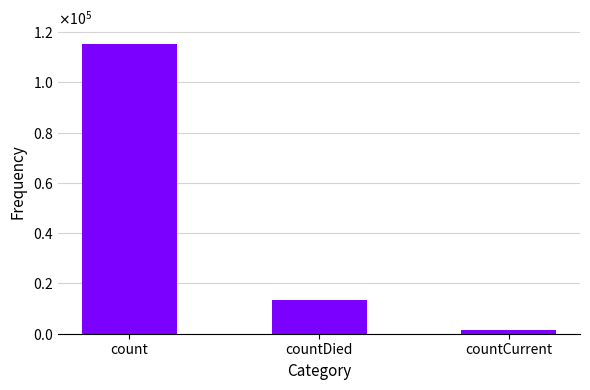

Reading right to left, transcribe all the data shown in this chart.

countCurrent=1383	countDied=13343	count=115379